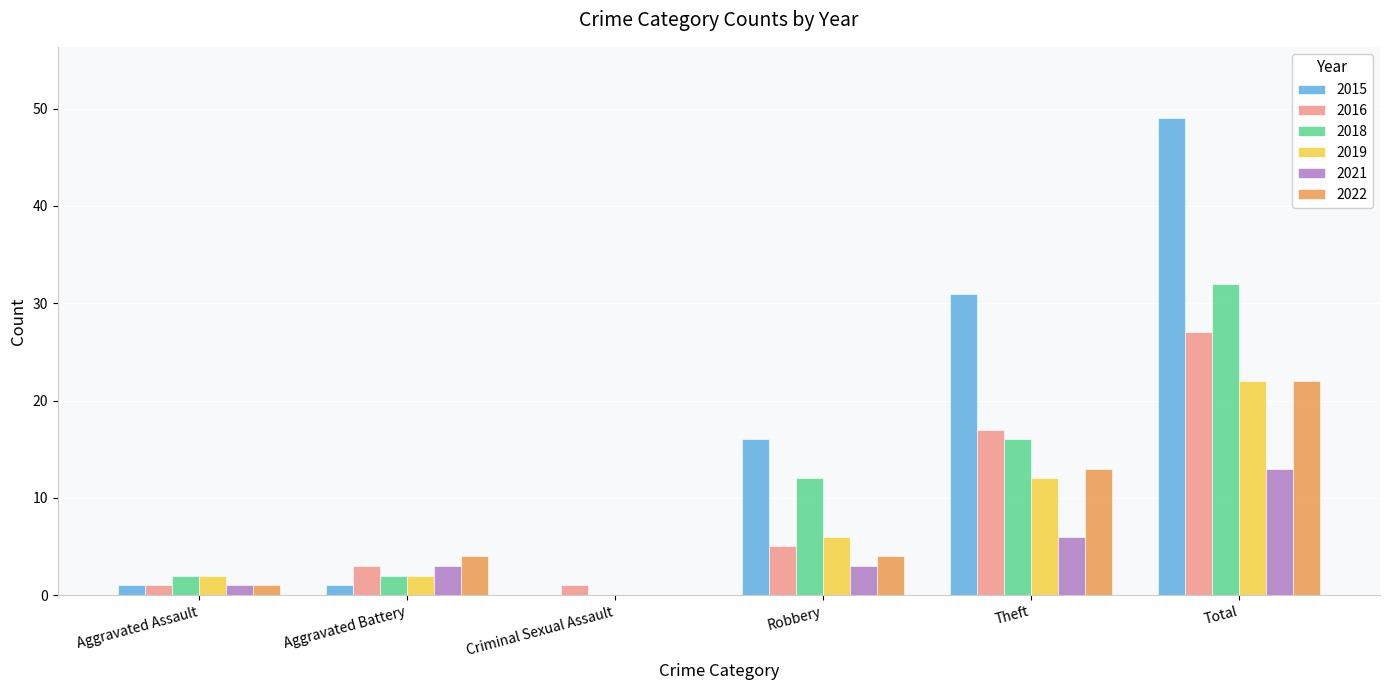

Where is 2022 nearest to the value 11?

Theft